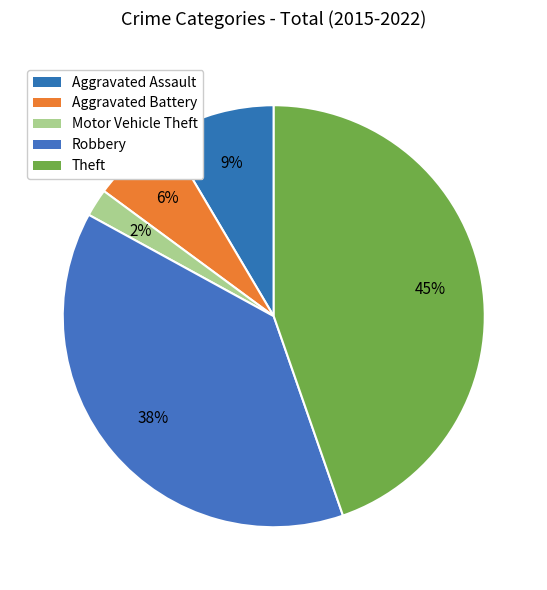

Rank the categories by value from highest to lowest.

Theft, Robbery, Aggravated Assault, Aggravated Battery, Motor Vehicle Theft